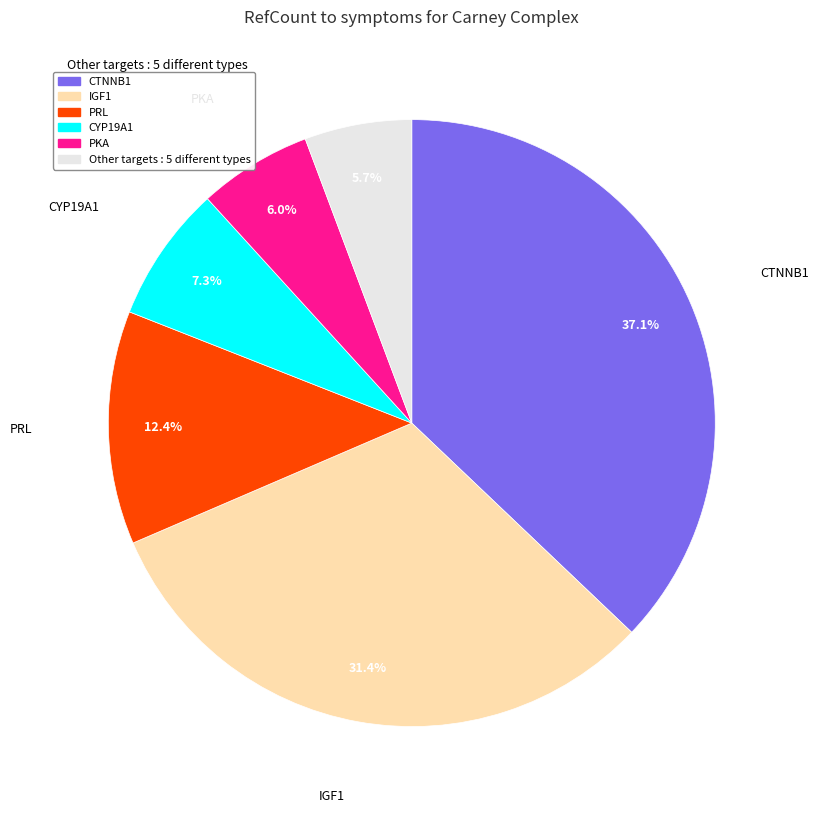

Does any single category account for the majority?

No